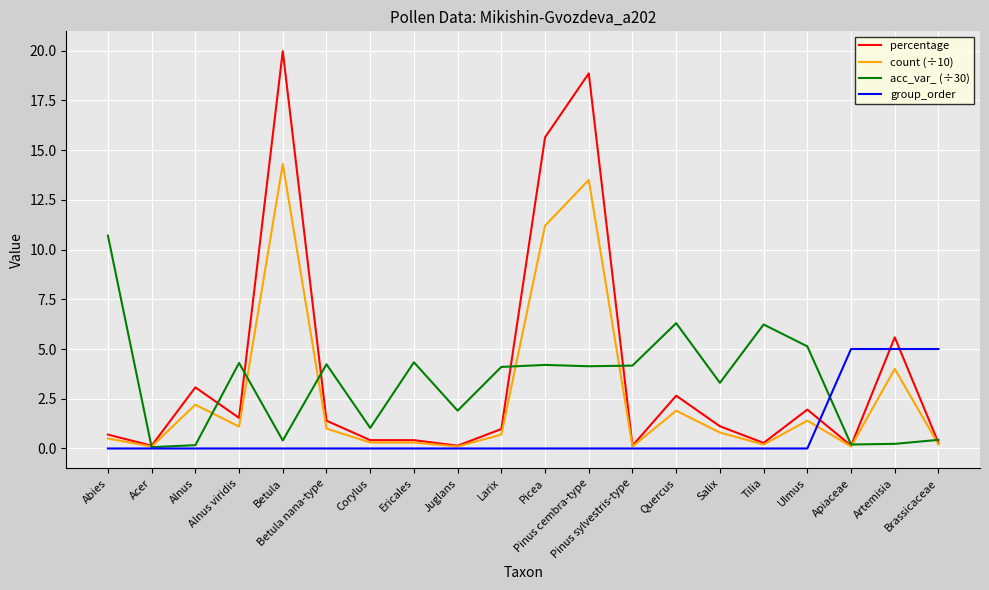

Rank the series by their maximum value, from lowest to highest.

group_order, acc_var_ (÷30), count (÷10), percentage